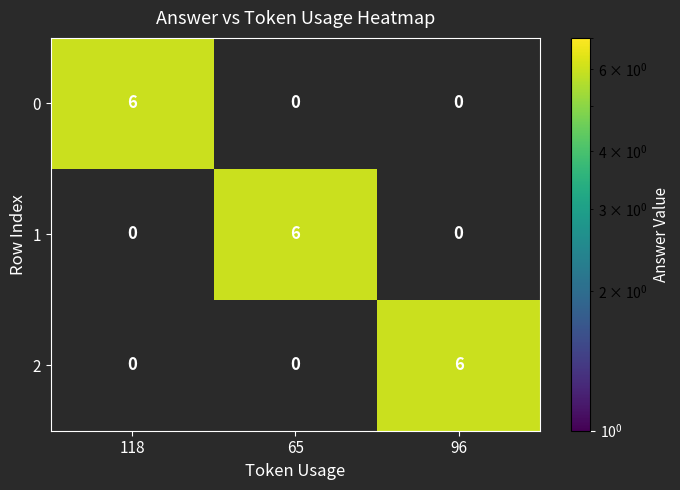

What is the difference between the highest and lowest values at 96?

6